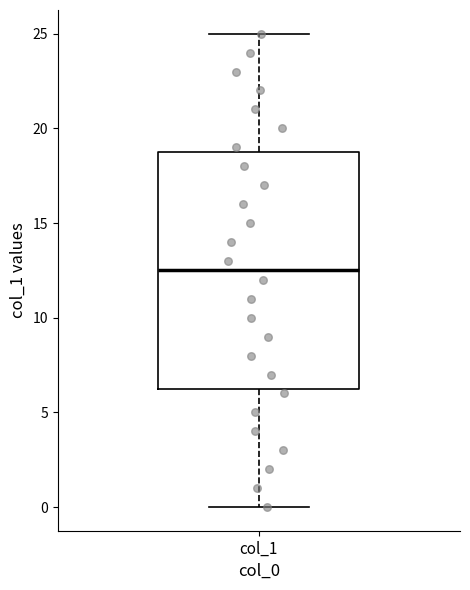

Transcribe this box plot: give where the median line is, the range the box spans, and where the two whiskers end, as read against the y-axis. The values are not printed on the chart, so give them approximately, as read against the axis.

median 12.5, box 6.5 to 19.0, whiskers 0.0 to 25.0